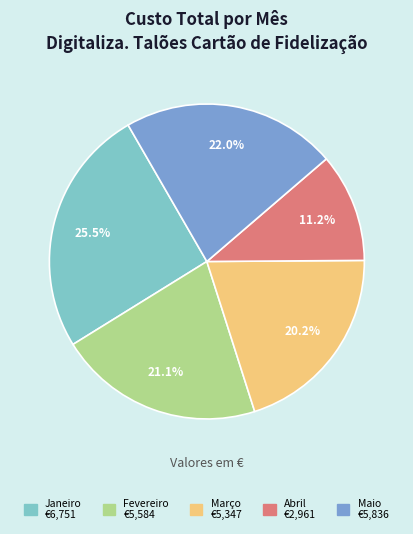

True or false: Abril accounts for 11% of the total.

True